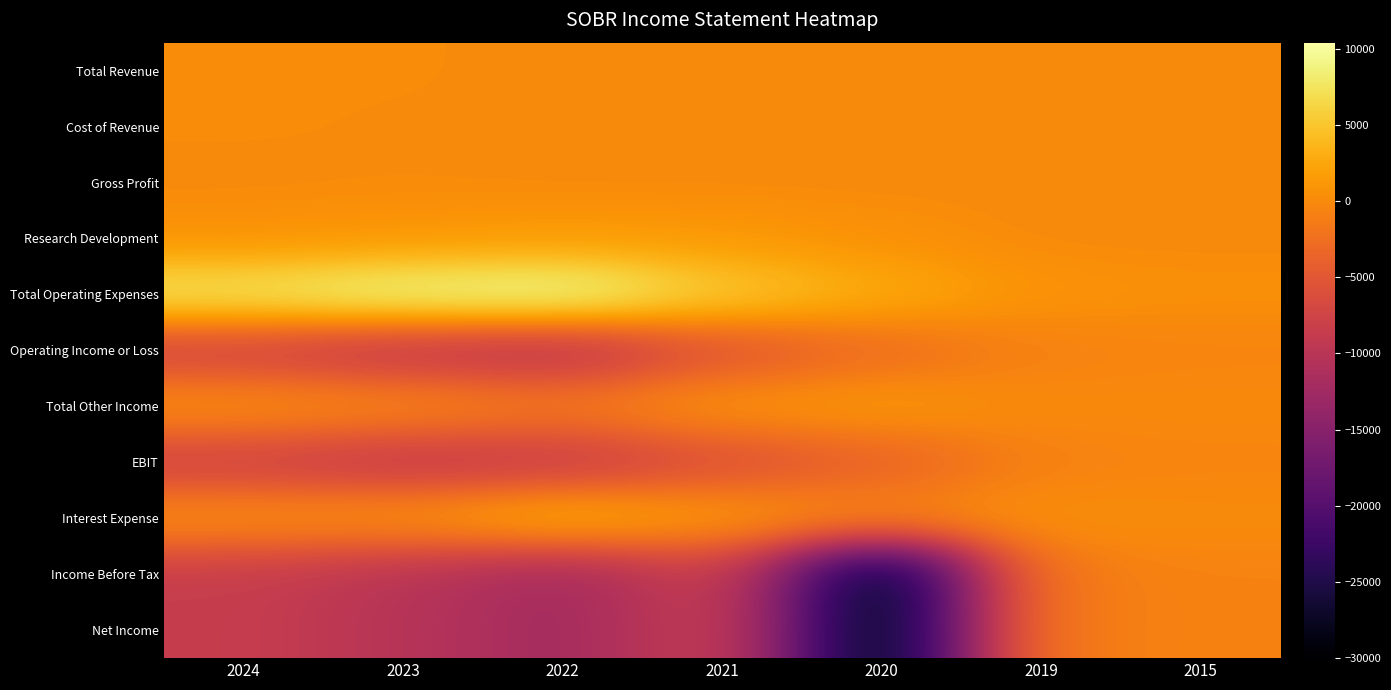

Reading right to left, transcribe all the data shown in this chart.

Total Revenue: 2015=0	2019=0	2020=0	2021=0	2022=0	2023=200	2024=200
Cost of Revenue: 2015=0	2019=0	2020=0	2021=0	2022=0	2023=100	2024=200
Gross Profit: 2015=0	2019=0	2020=0	2021=0	2022=0	2023=100	2024=0
Research Development: 2015=0	2019=0	2020=600	2021=1200	2022=1400	2023=1000	2024=700
Total Operating Expenses: 2015=500	2019=800	2020=2900	2021=5600	2022=10400	2023=9800	2024=7900
Operating Income or Loss: 2015=-500	2019=-800	2020=-2900	2021=-5600	2022=-10400	2023=-9600	2024=-7700
Total Other Income: 2015=0	2019=0	2020=1300	2021=900	2022=-1300	2023=0	2024=600
EBIT: 2015=-500	2019=-800	2020=-4000	2021=-6100	2022=-8800	2023=-9200	2024=-7900
Interest Expense: 2015=200	2019=500	2020=100	2021=1400	2022=3500	2023=800	2024=500
Income Before Tax: 2015=-700	2019=-1300	2020=-30000	2021=-7900	2022=-12400	2023=-10200	2024=-8600
Net Income: 2015=-700	2019=-1200	2020=-30000	2021=-7900	2022=-12400	2023=-10200	2024=-8600